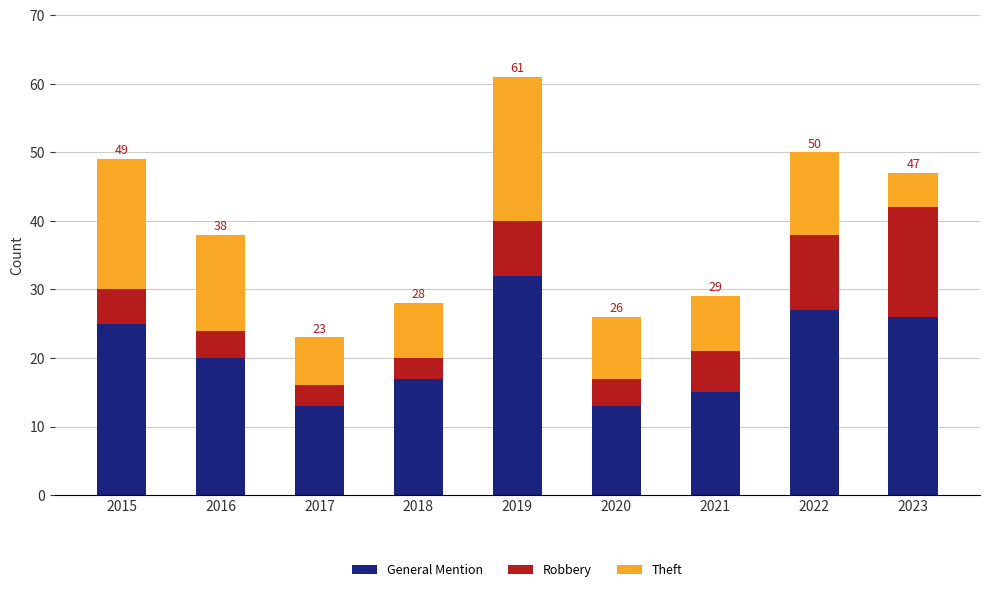

What is the maximum value for General Mention?

32